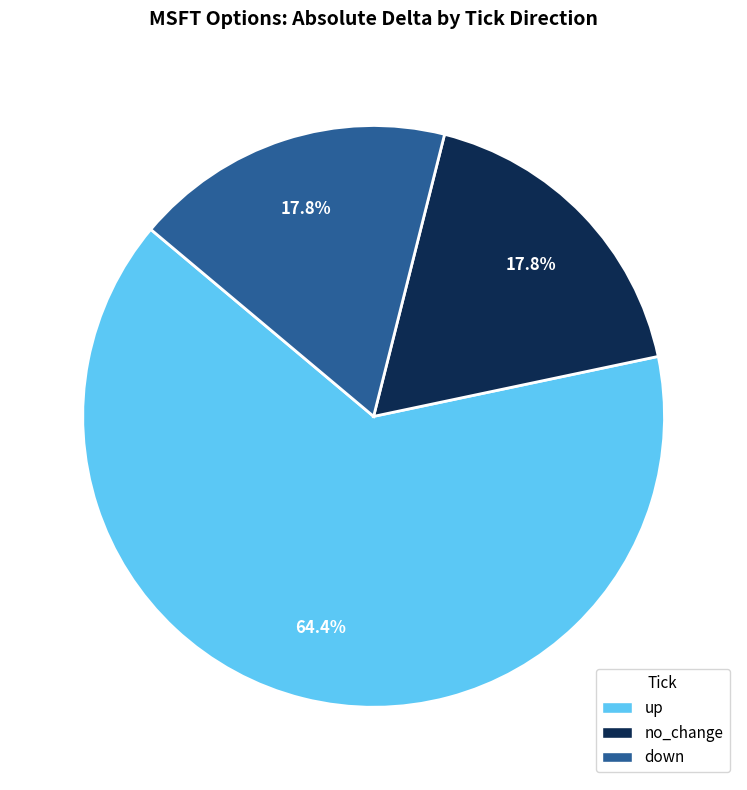

Is there any slice that represents more than half of the pie?

Yes